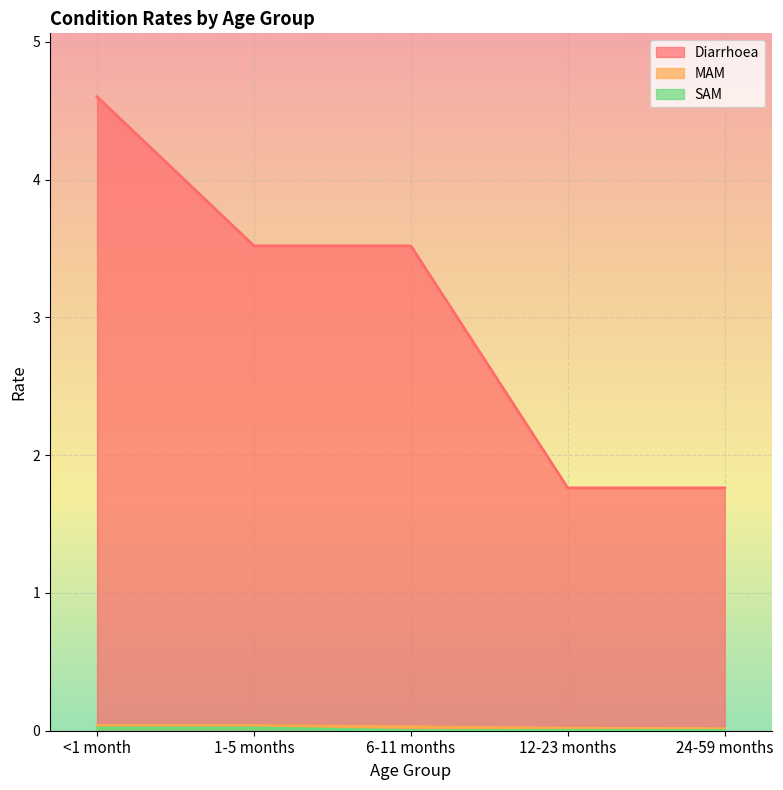

What is the difference between the Diarrhoea values at 24-59 months and 1-5 months?

1.8